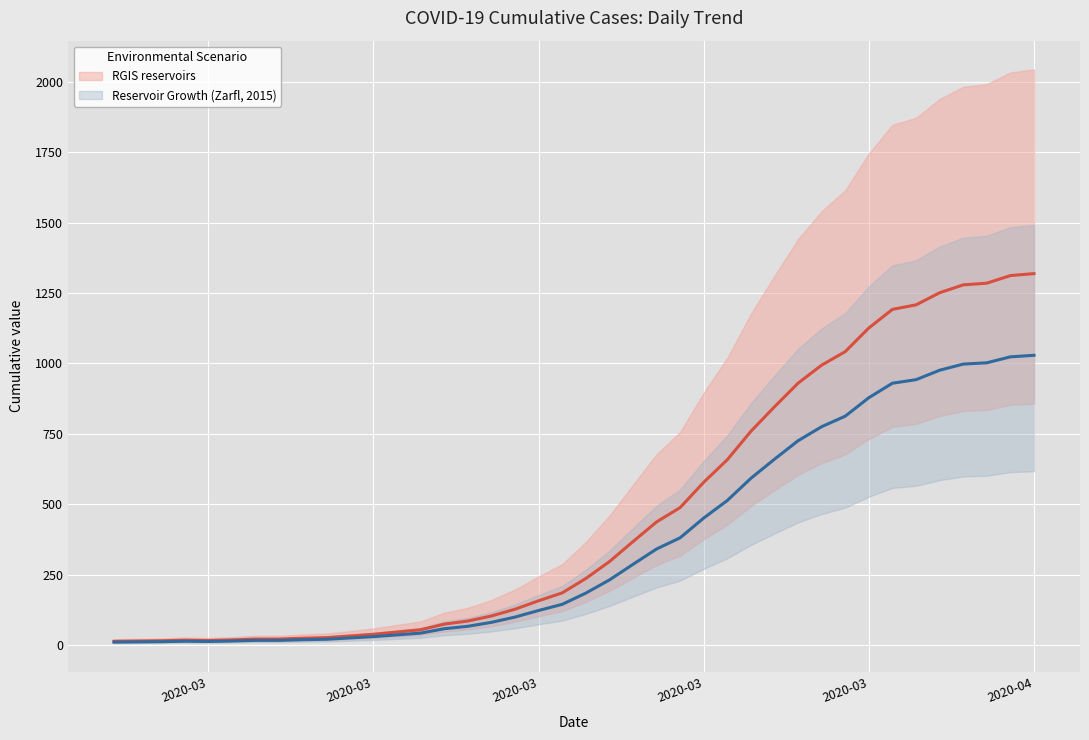

True or false: the data shows 73 at 2020-03.

False